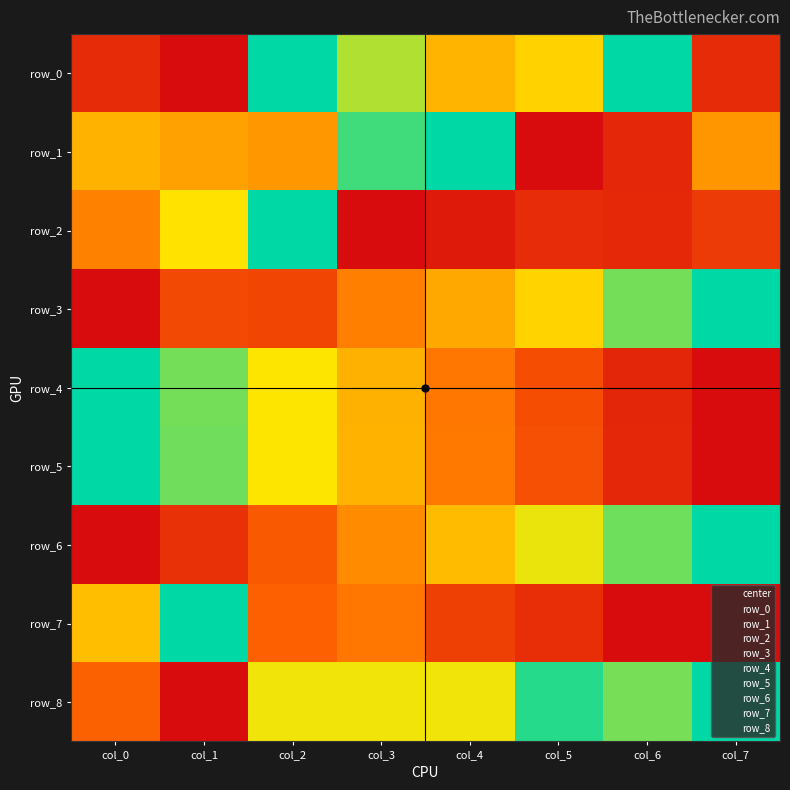

Count the number of data series in this chart.

9